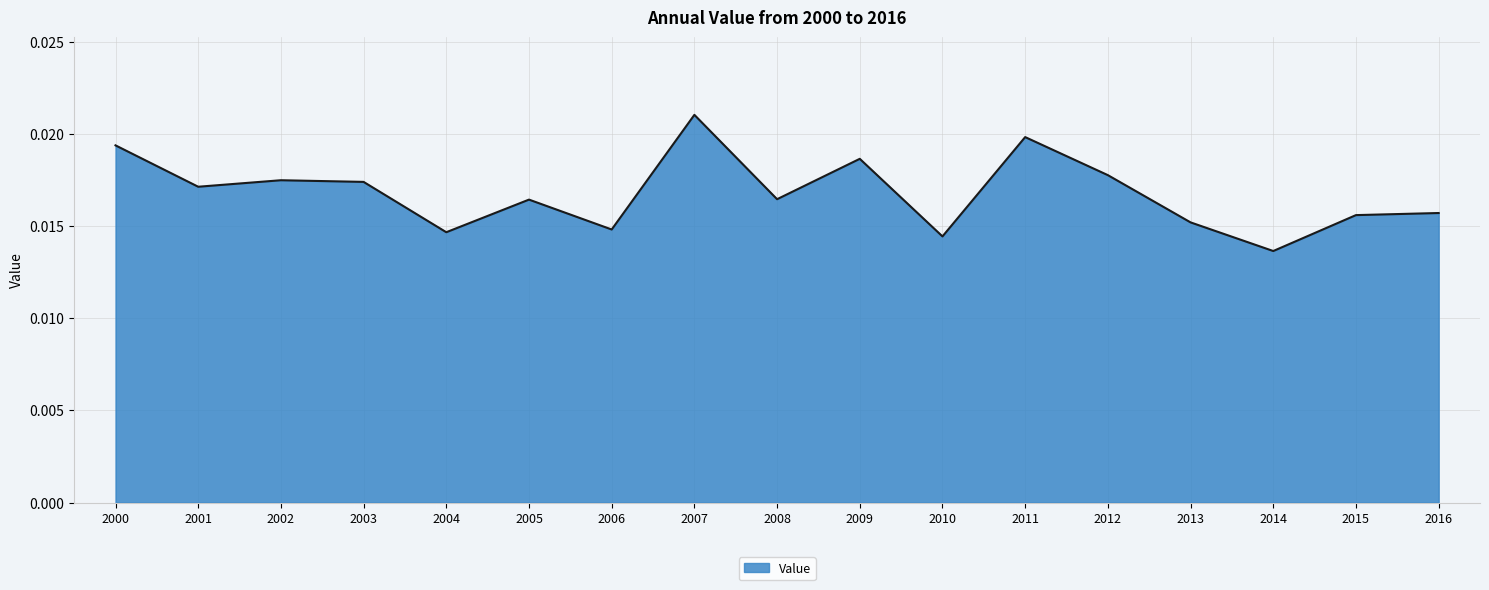

Where is the data nearest to the value 0?

2014